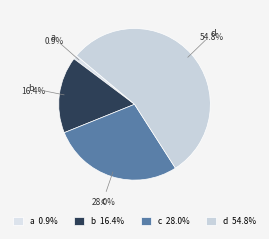

To the nearest percent, what is the average slice percentage?

25%